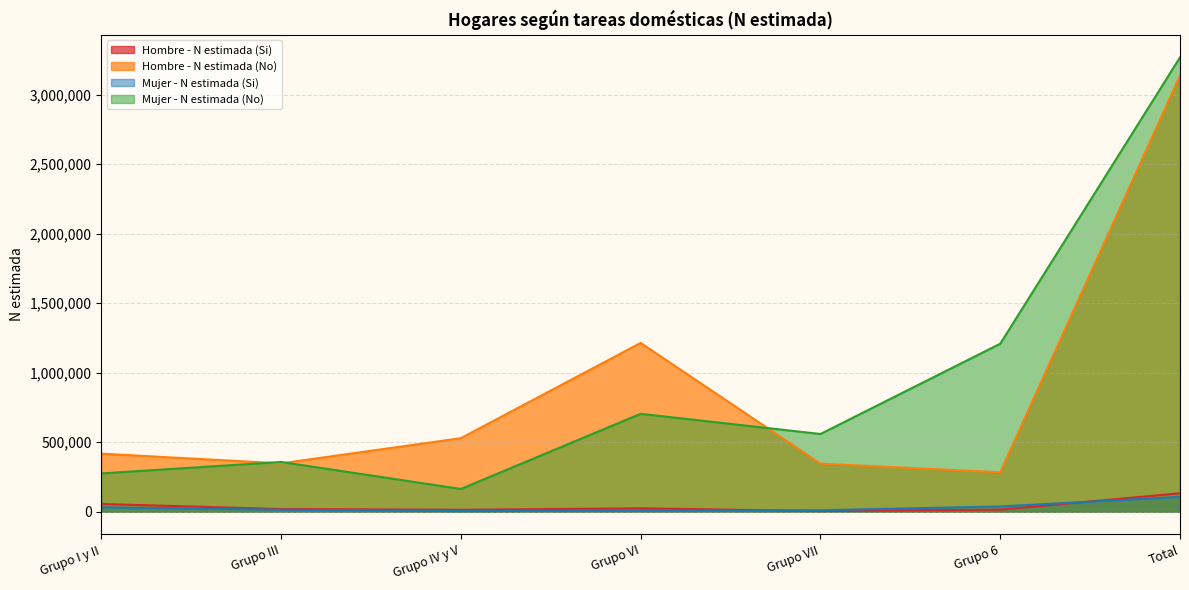

True or false: Hombre - N estimada (Si) has more than 2 points higher than both neighbors.

False